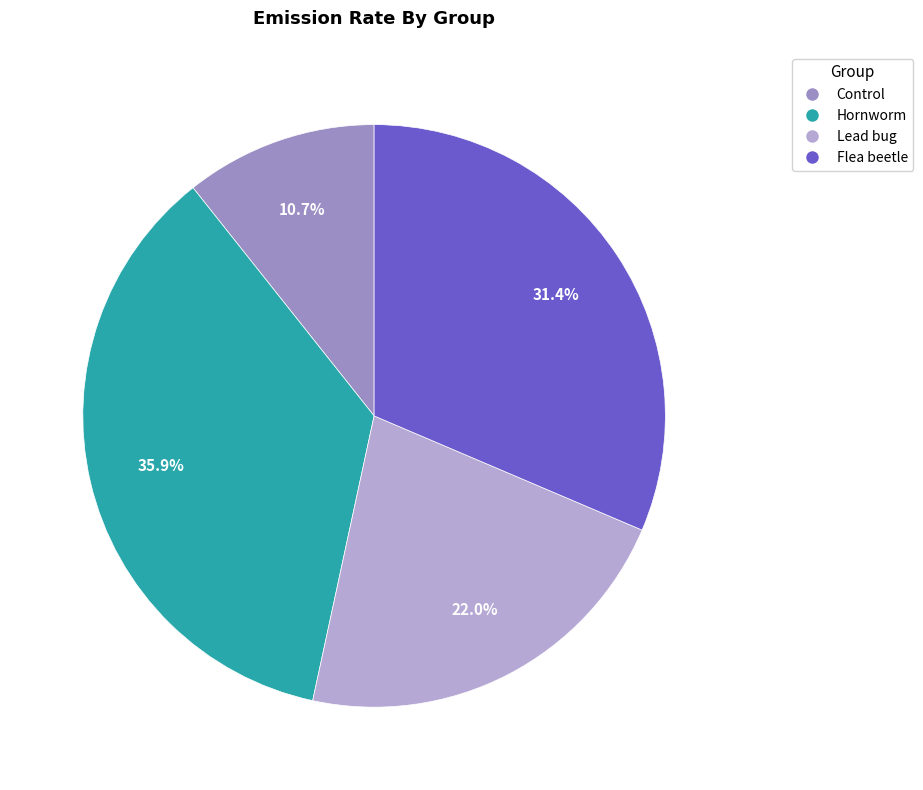

Does Hornworm account for over 50% of the chart?

No